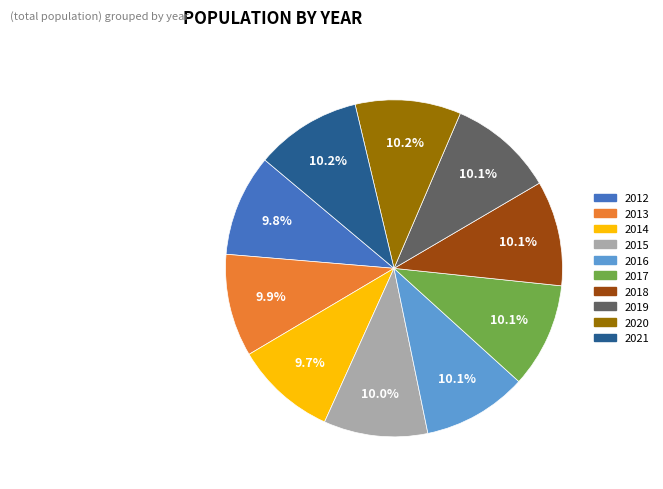

Approximately how many times larger is the value at 2012 compared to 2018?

1.0